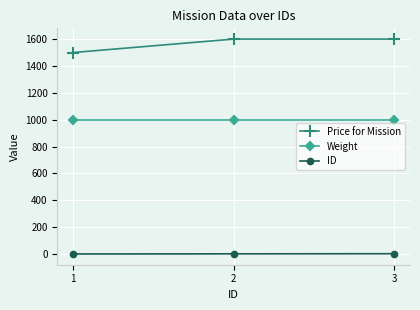

How many series are shown in this chart?

3